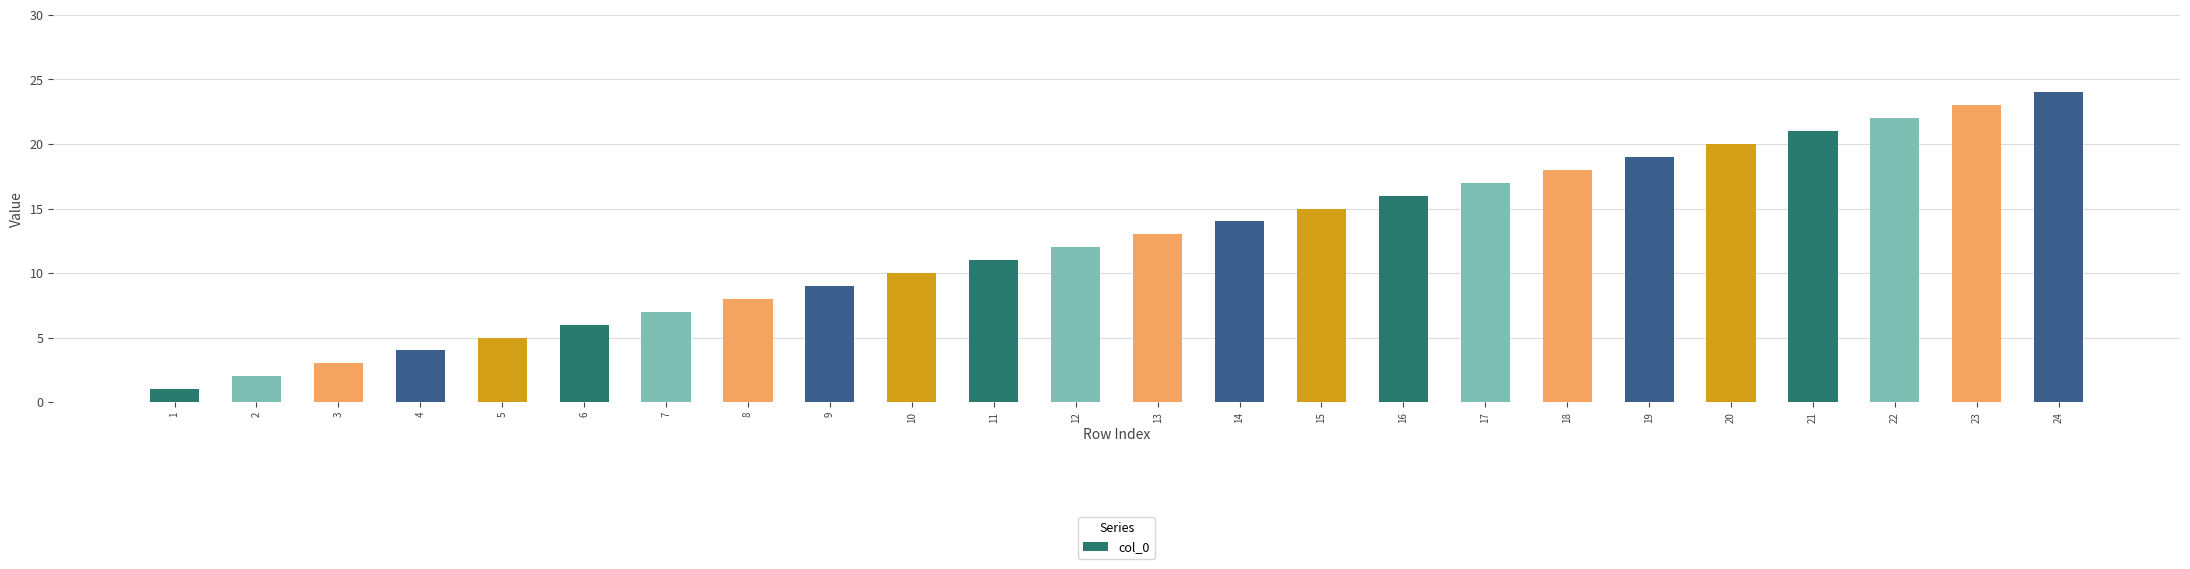

The value at 10 is 17. True or false?

False